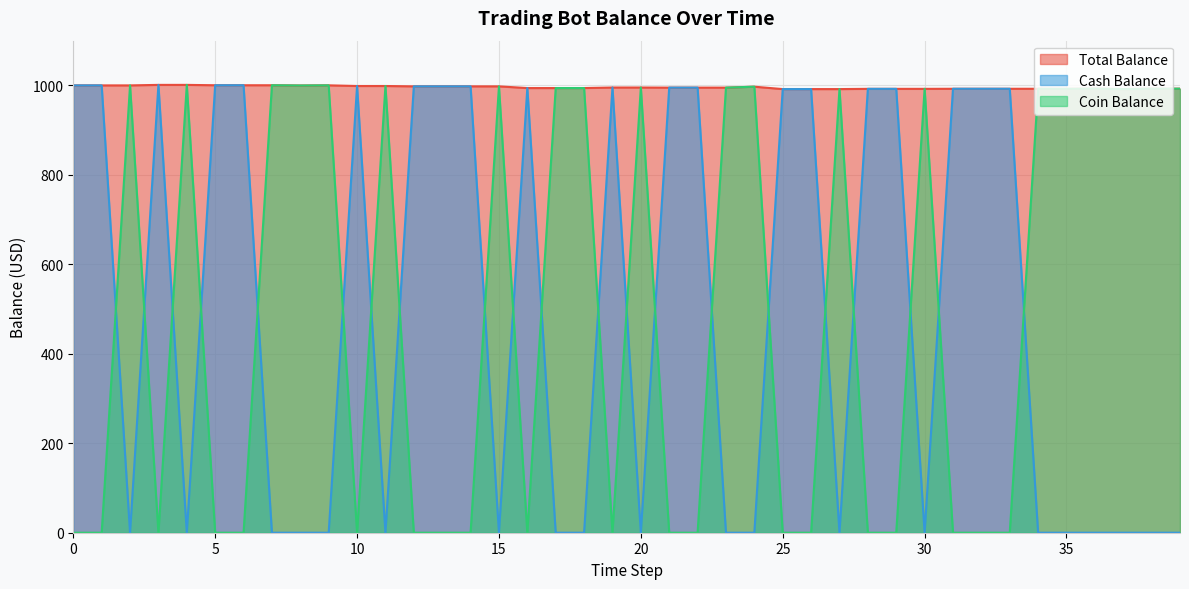

What is the value of the Cash Balance point at the 6th from the left?

1000.3